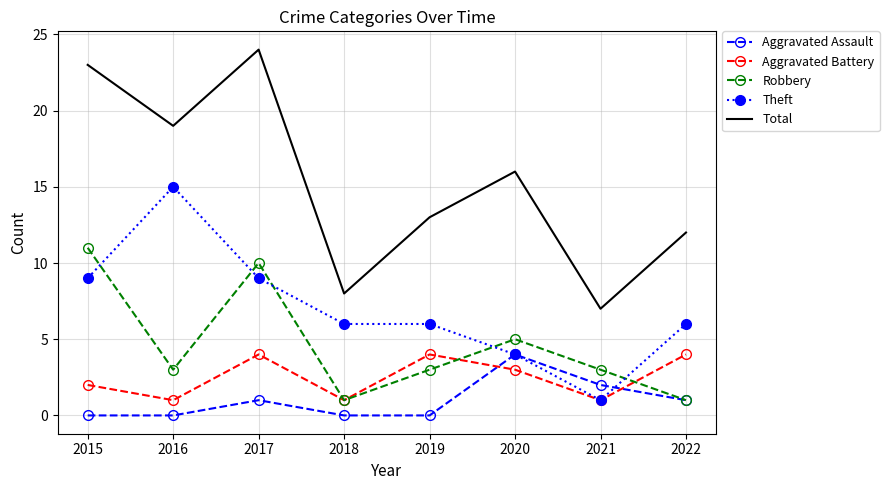

What is the difference between the highest and lowest values at 2016?

19